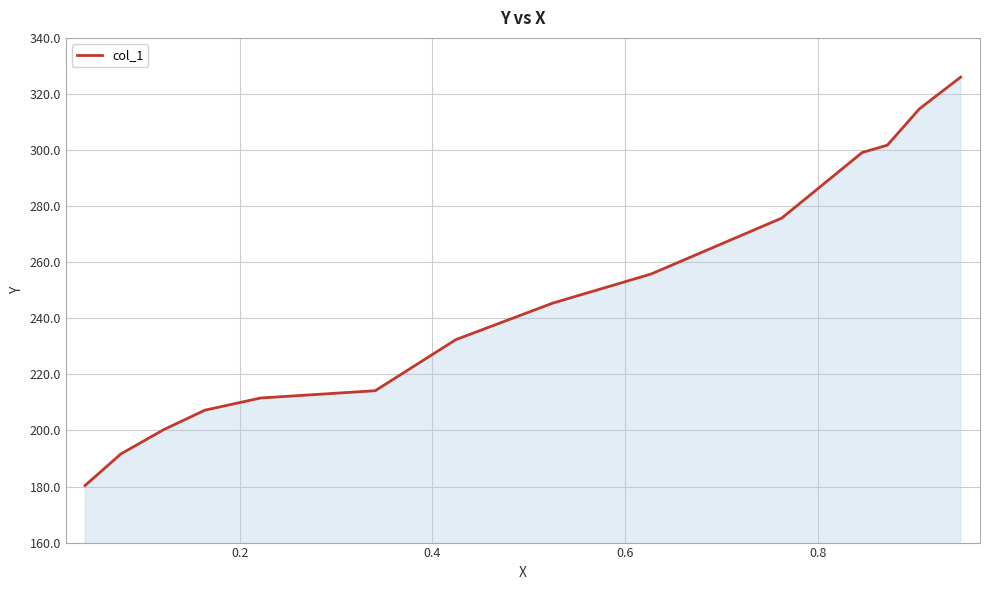

What is the difference between the maximum and minimum values?

145.7